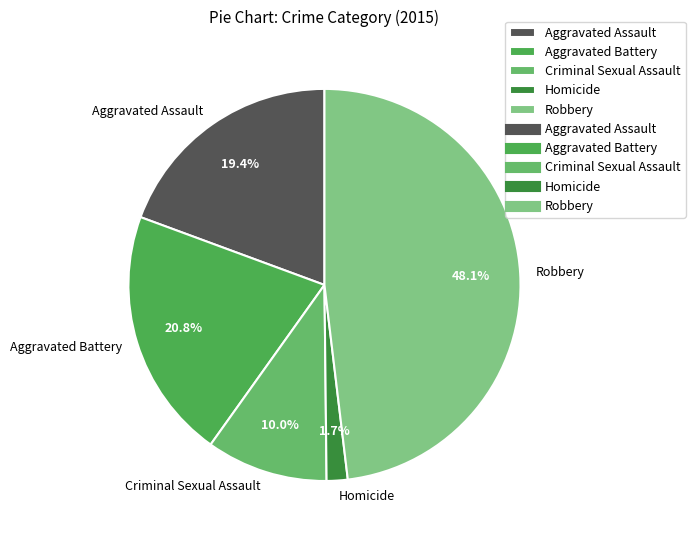

How many slices are in this pie chart?

5